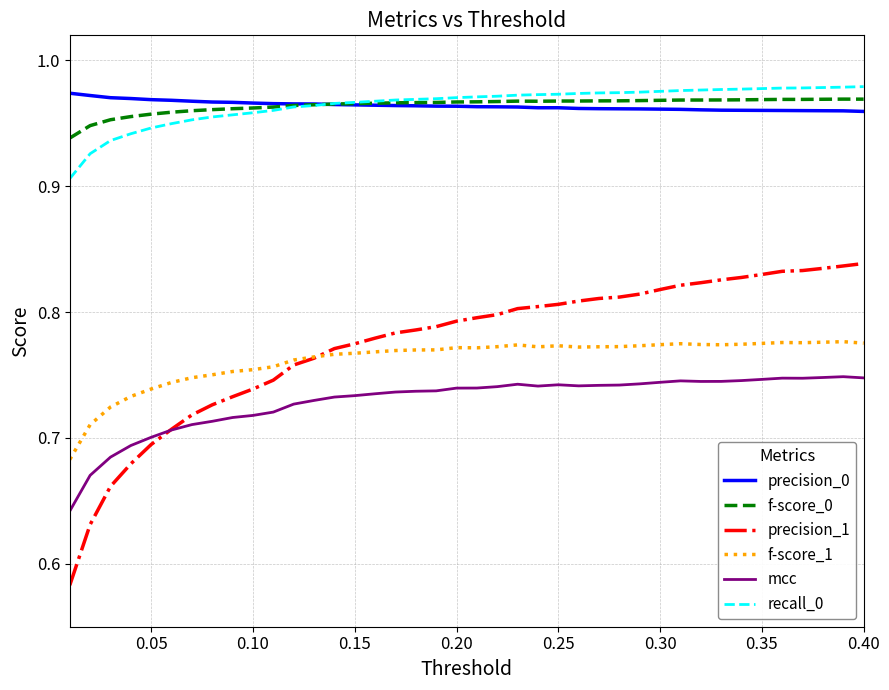

Which series has the widest spread of values?

precision_1